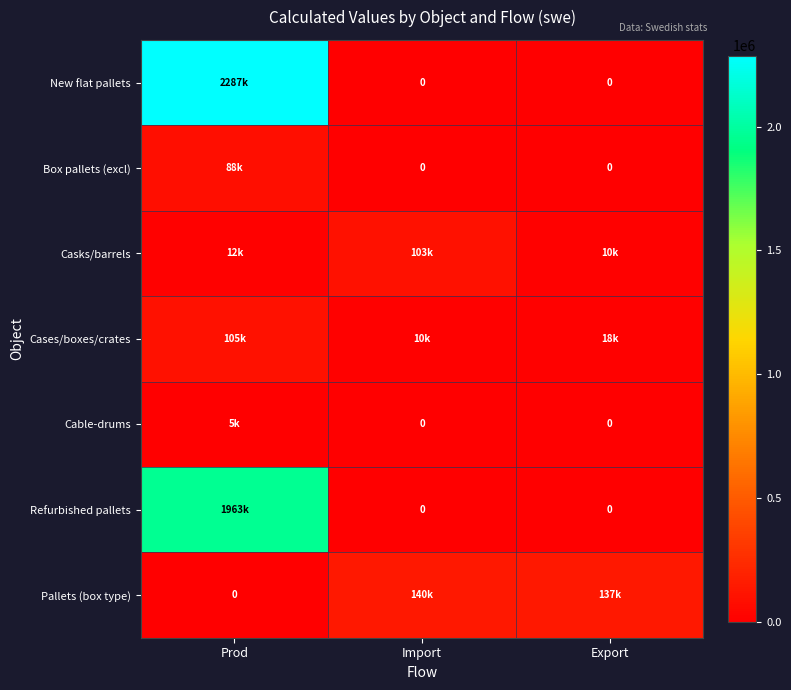

What is the difference between the New flat pallets values at Prod and Import?

2286510.5